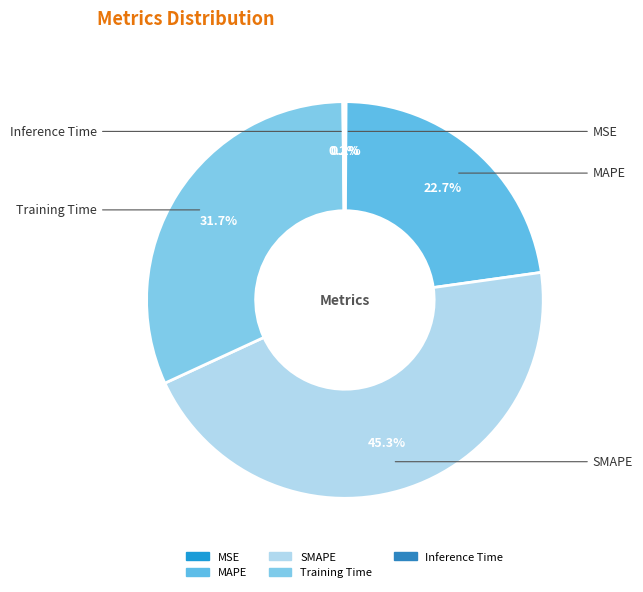

What percentage is the Training Time slice, to the nearest percent?

32%